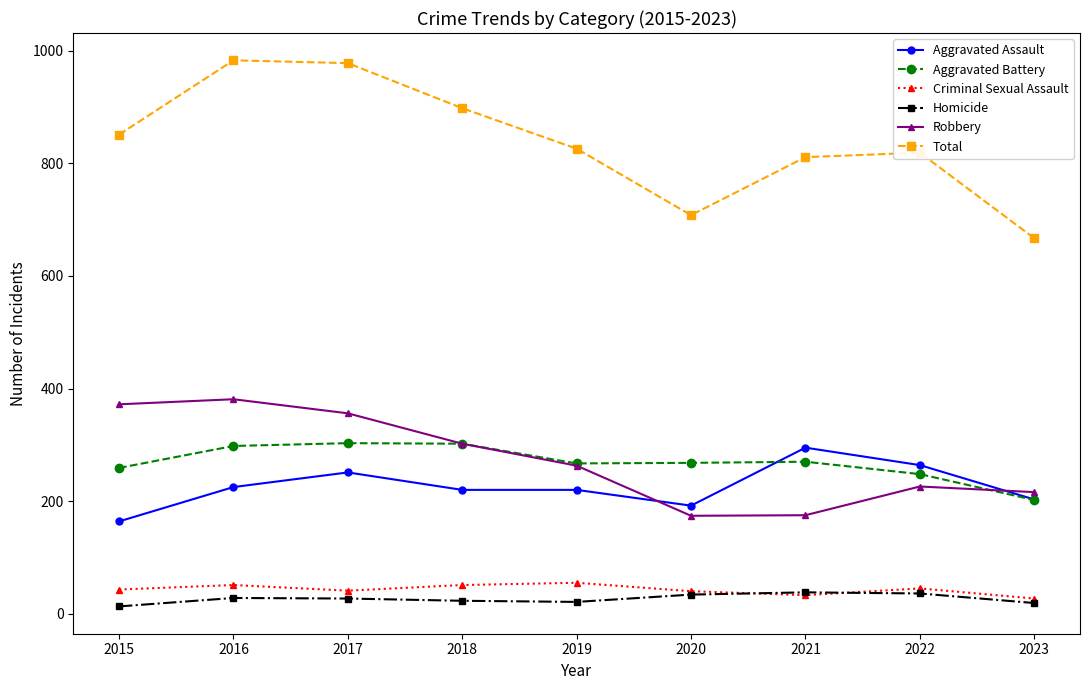

What is the average value of the Aggravated Battery series?

269